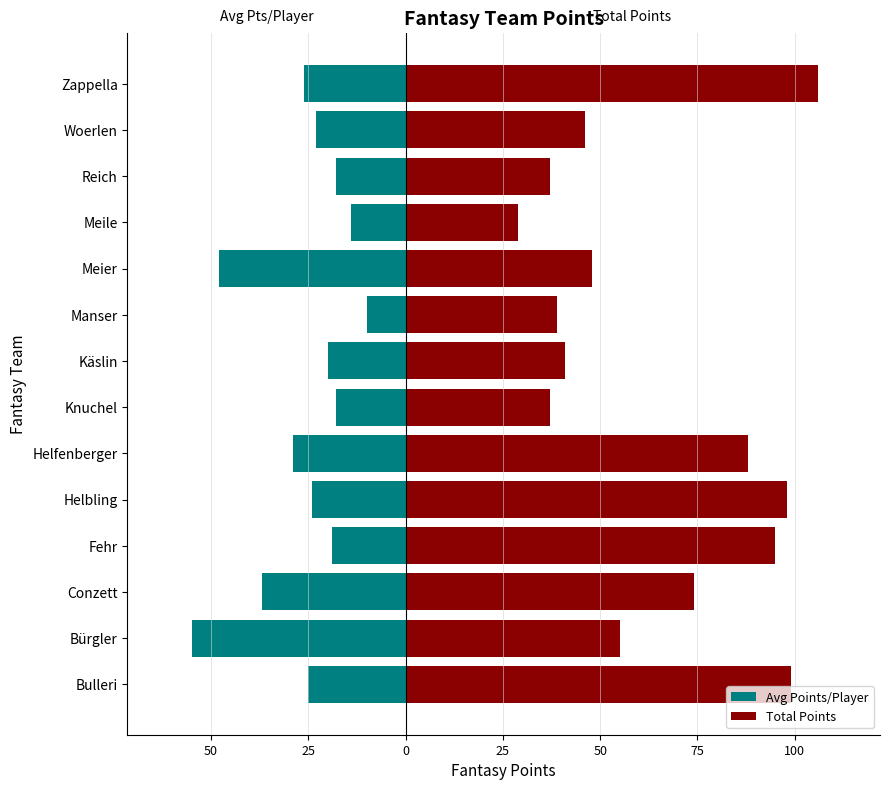

Reading left to right, what are all the values shown in this chart?

Avg Points/Player: -25	-55	-37	-19	-24	-29	-18	-20	-10	-48	-14	-18	-23	-26
Total Points: 99	55	74	95	98	88	37	41	39	48	29	37	46	106